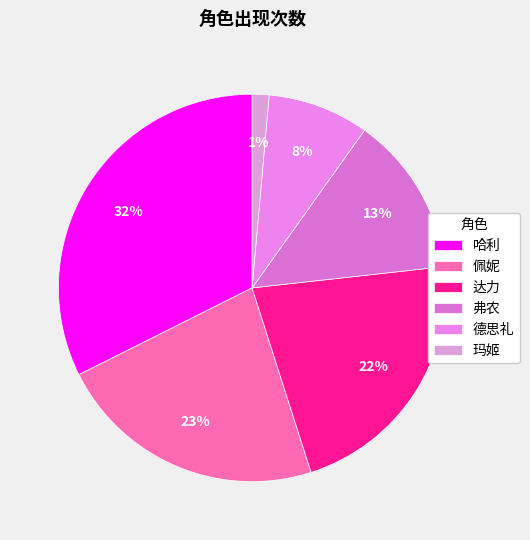

To the nearest percent, what is the combined percentage of 弗农 and 德思礼?

22%